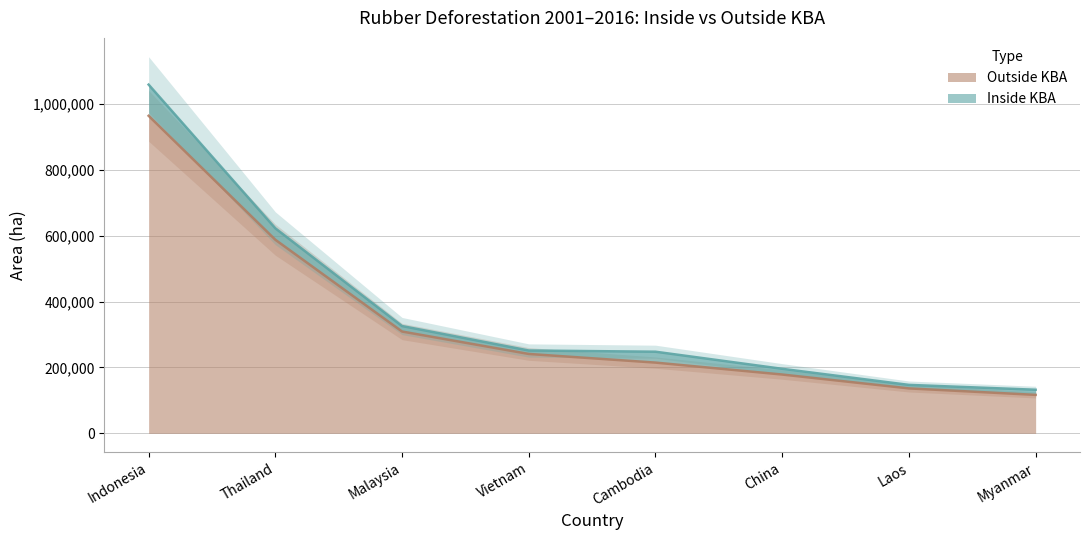

Reading left to right, what are all the values shown in this chart?

963482.3	587380.2	308919.1	240862.6	214609.7	178404.6	136341.2	116694.3